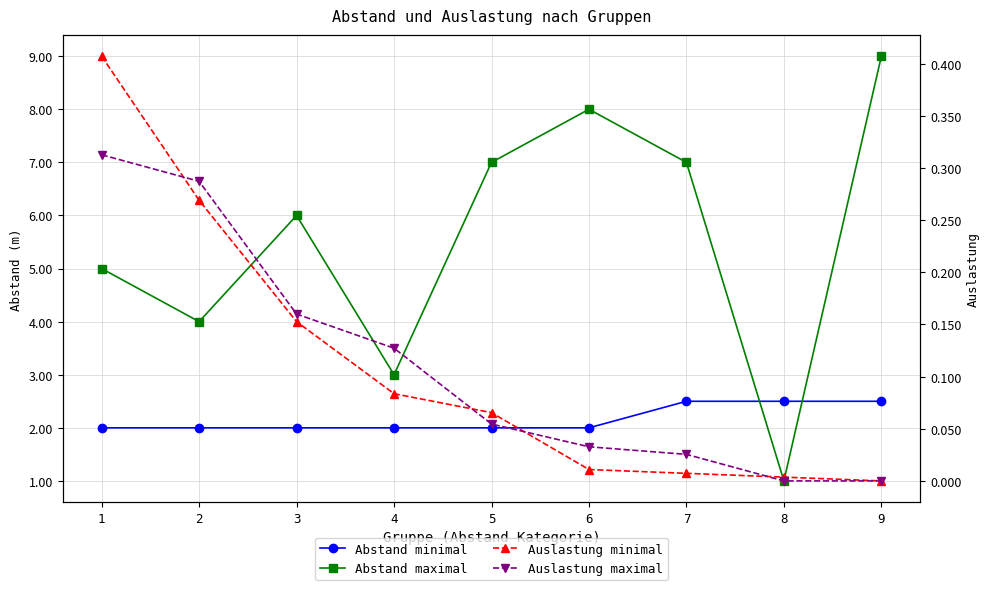

Reading left to right, what are all the values shown in this chart?

Abstand minimal: 1=2.0	2=2.0	3=2.0	4=2.0	5=2.0	6=2.0	7=2.5	8=2.5	9=2.5
Abstand maximal: 1=5.0	2=4.0	3=6.0	4=3.0	5=7.0	6=8.0	7=7.0	8=1.0	9=9.0
Auslastung minimal: 1=0.4	2=0.3	3=0.2	4=0.1	5=0.1	6=0.0	7=0.0	8=0.0	9=0.0
Auslastung maximal: 1=0.3	2=0.3	3=0.2	4=0.1	5=0.1	6=0.0	7=0.0	8=0.0	9=0.0